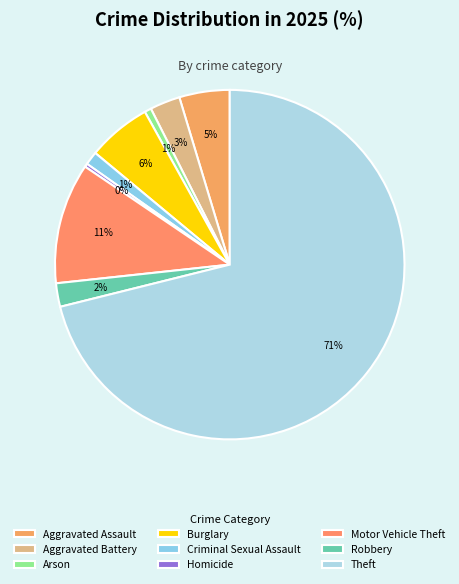

Which has a higher value, Aggravated Battery or Motor Vehicle Theft?

Motor Vehicle Theft